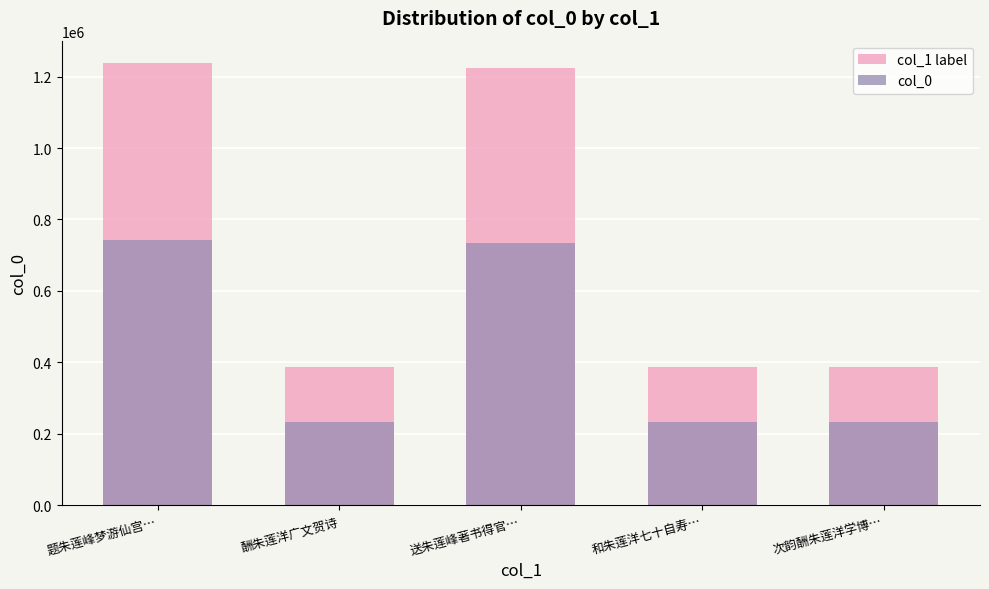

Which category has the highest value in the col_0 series?

题朱莲峰梦游仙宫…